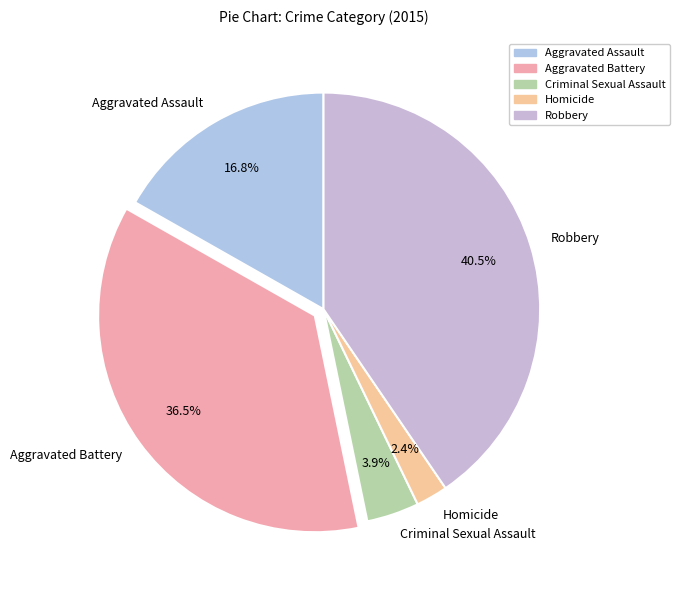

Approximately how many times larger is the value at Robbery compared to Aggravated Assault?

2.4